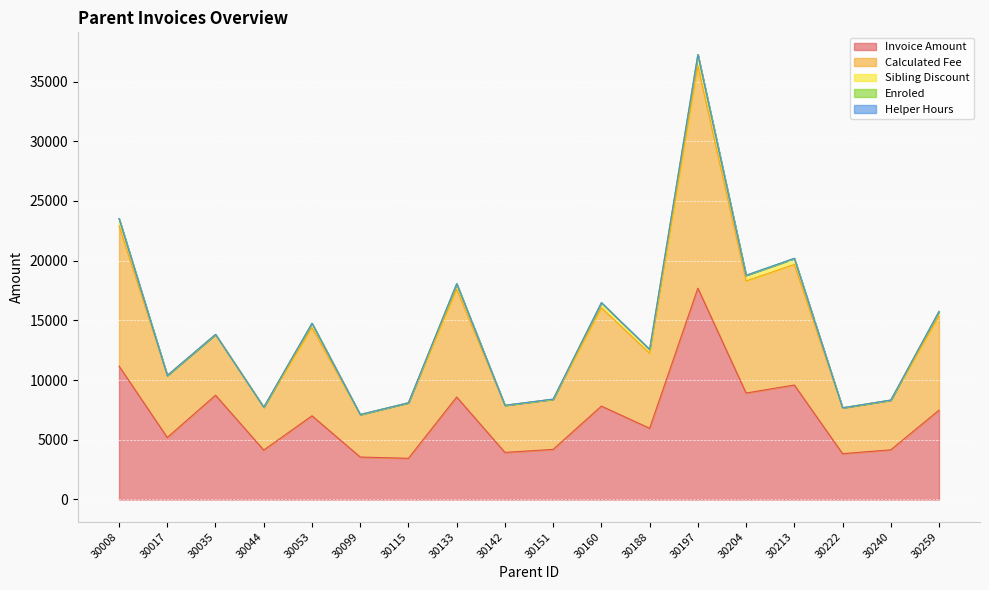

Which label corresponds to the smallest value in the chart?

30017